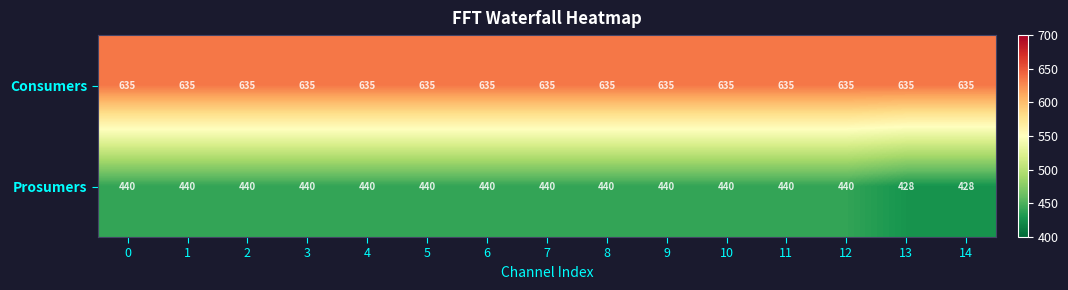

What is the total value across all series at 4?

1075